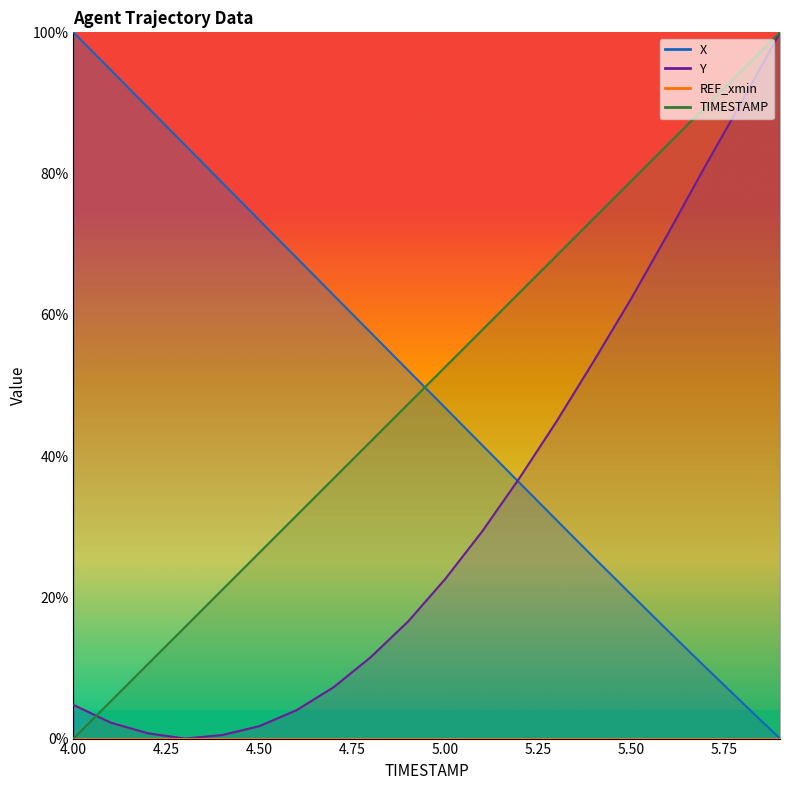

What is the spread (max minus min) of values at 4.0?

100.0